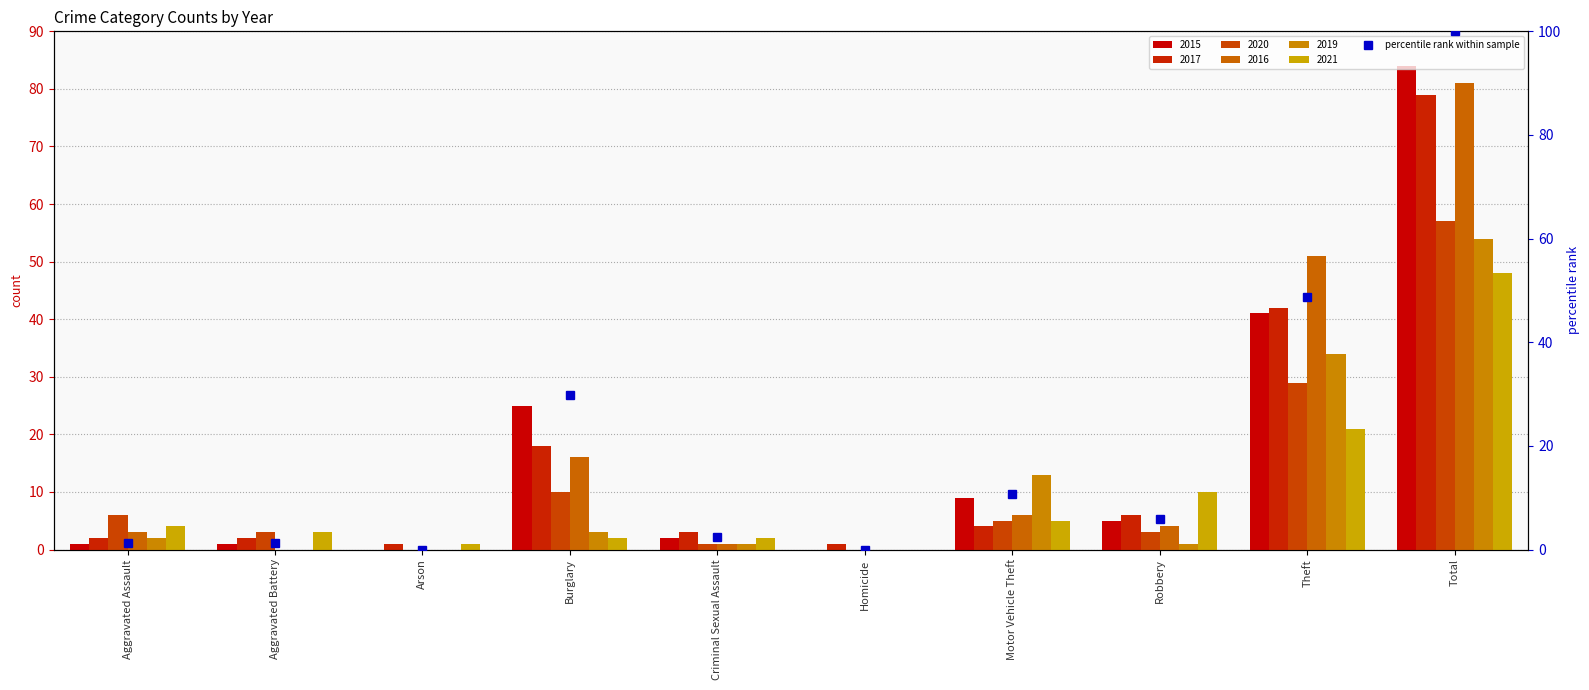

Which has a higher value, Arson or Burglary?

Burglary